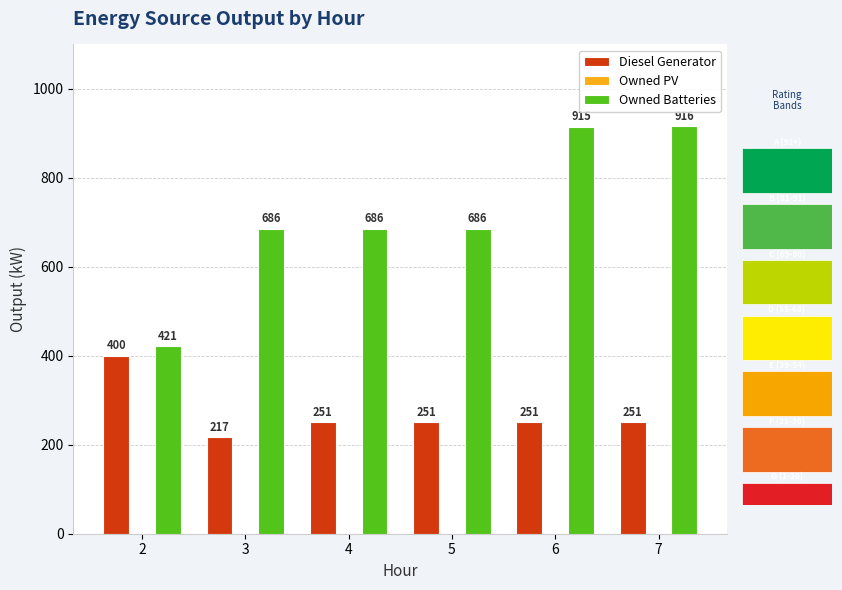

True or false: Diesel Generator has a value of 251 at 7.

True